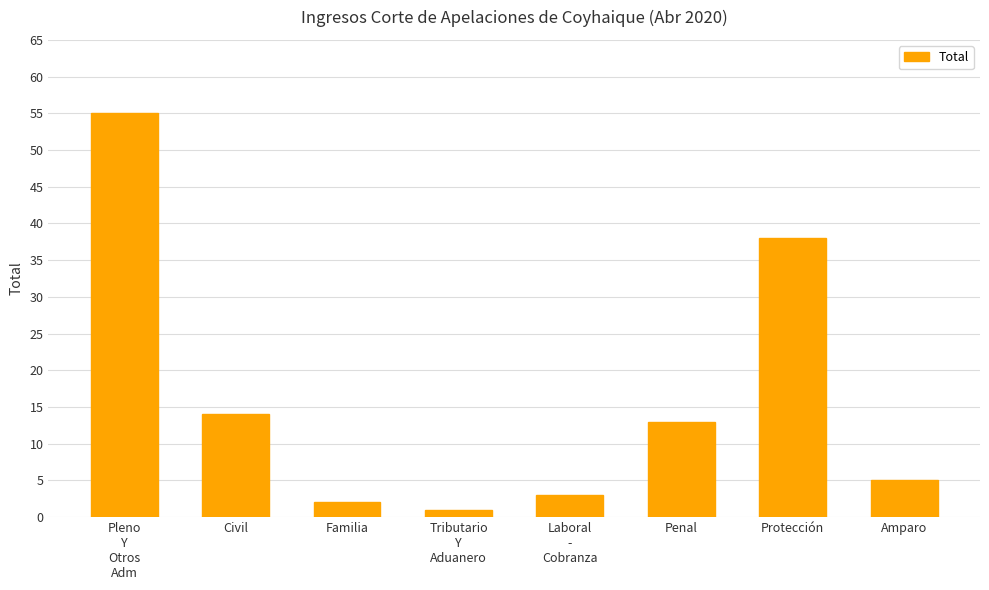

Reading left to right, what are all the values shown in this chart?

55	14	2	1	3	13	38	5